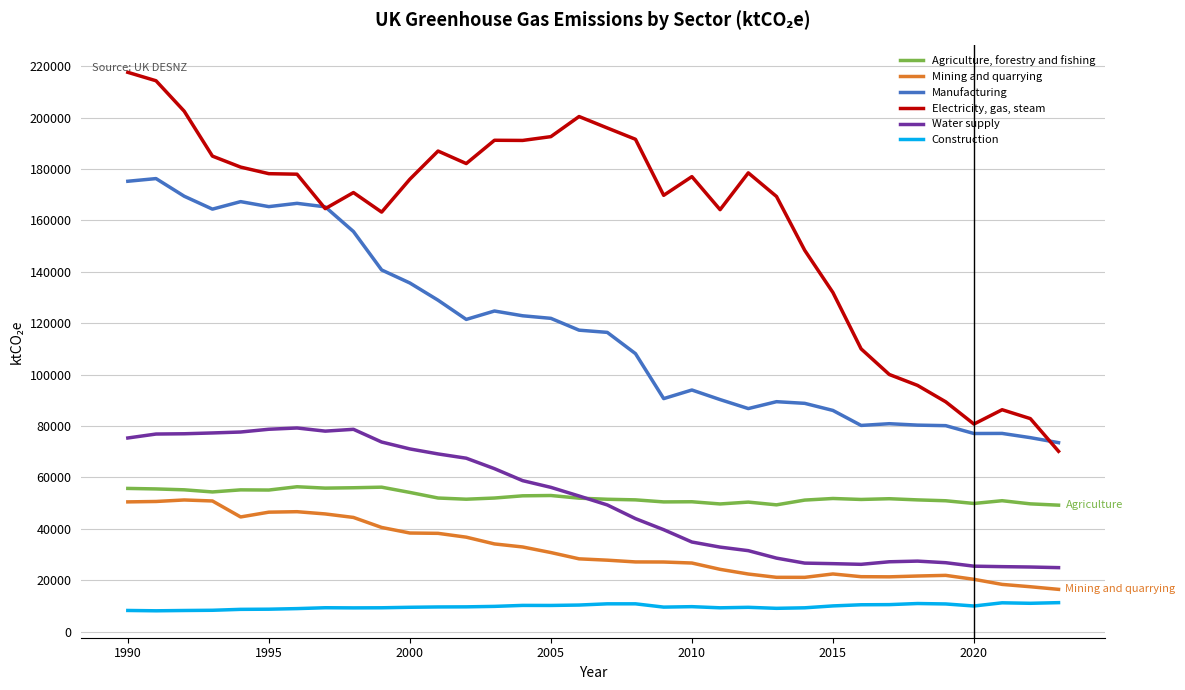

What is the maximum value shown in the chart?

217602.2